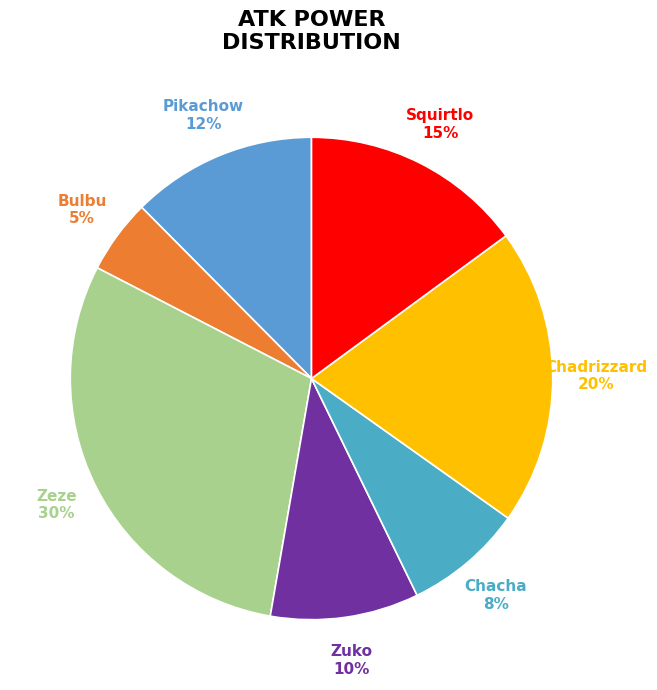

Do Chadrizzard and Zuko together represent more than half of the pie?

No